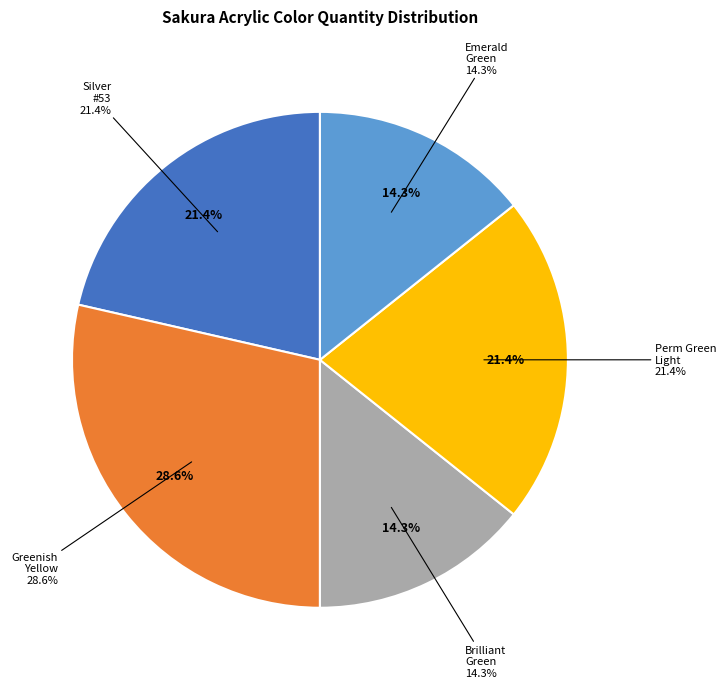

Rank the categories by value from lowest to highest.

Sakura Acrylic Color Brilliant Green 75ml, Sakura Acrylic Color Emerald Green 75ml, Sakura Acrylic Color Silver 75ml #53, Sakura Acrylic Color perm green Light 75ml, Sakura Acrylic Color Greenish Yellow 75ml